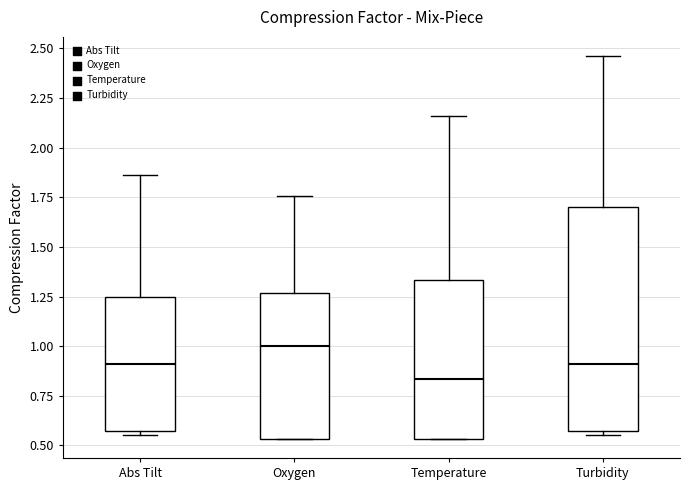

Where is the lower edge of the box for Oxygen on the y-axis? The values are not printed on the chart, so give them approximately, as read against the axis.

0.55